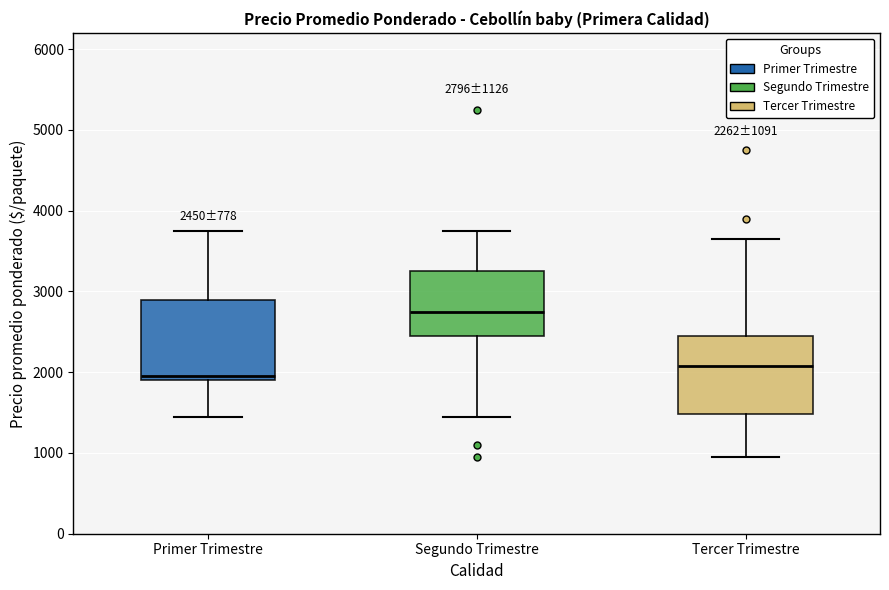

Which box's median line is the highest?

Segundo Trimestre